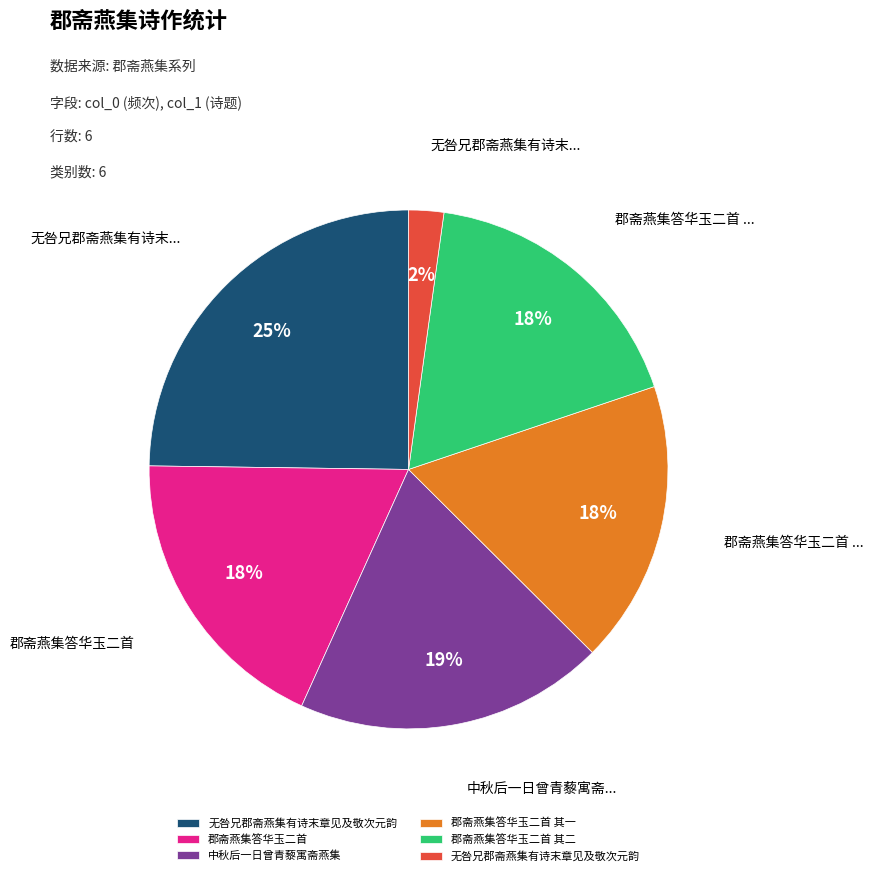

Is there any slice that represents more than half of the pie?

No